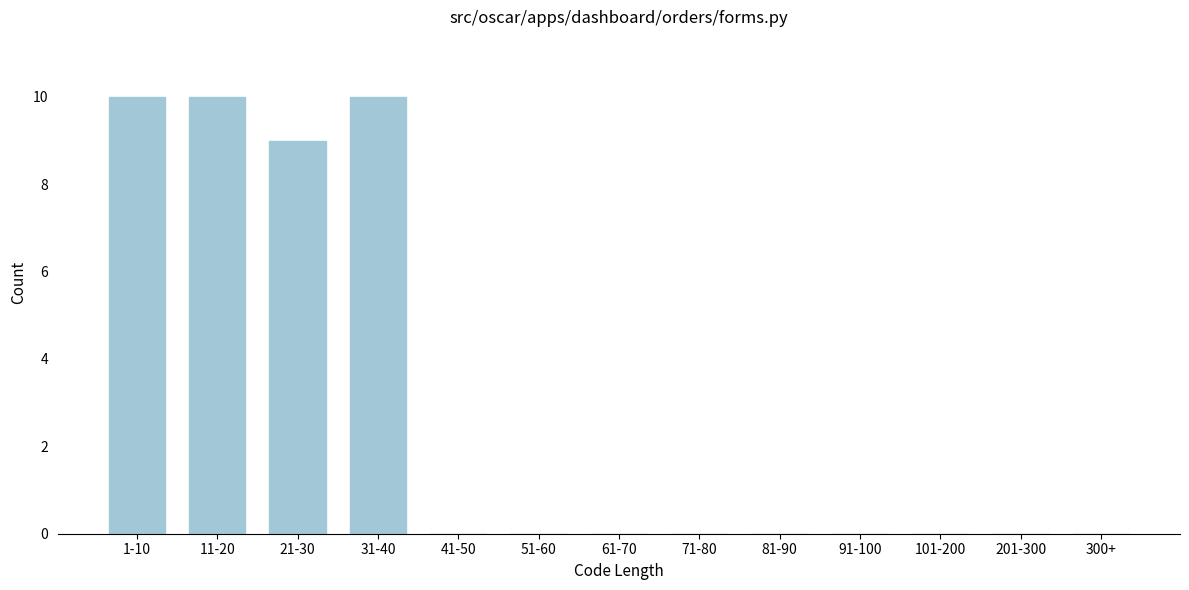

Reading left to right, transcribe all the data shown in this chart.

1-10=10	11-20=10	21-30=9	31-40=10	41-50=0	51-60=0	61-70=0	71-80=0	81-90=0	91-100=0	101-200=0	201-300=0	300+=0